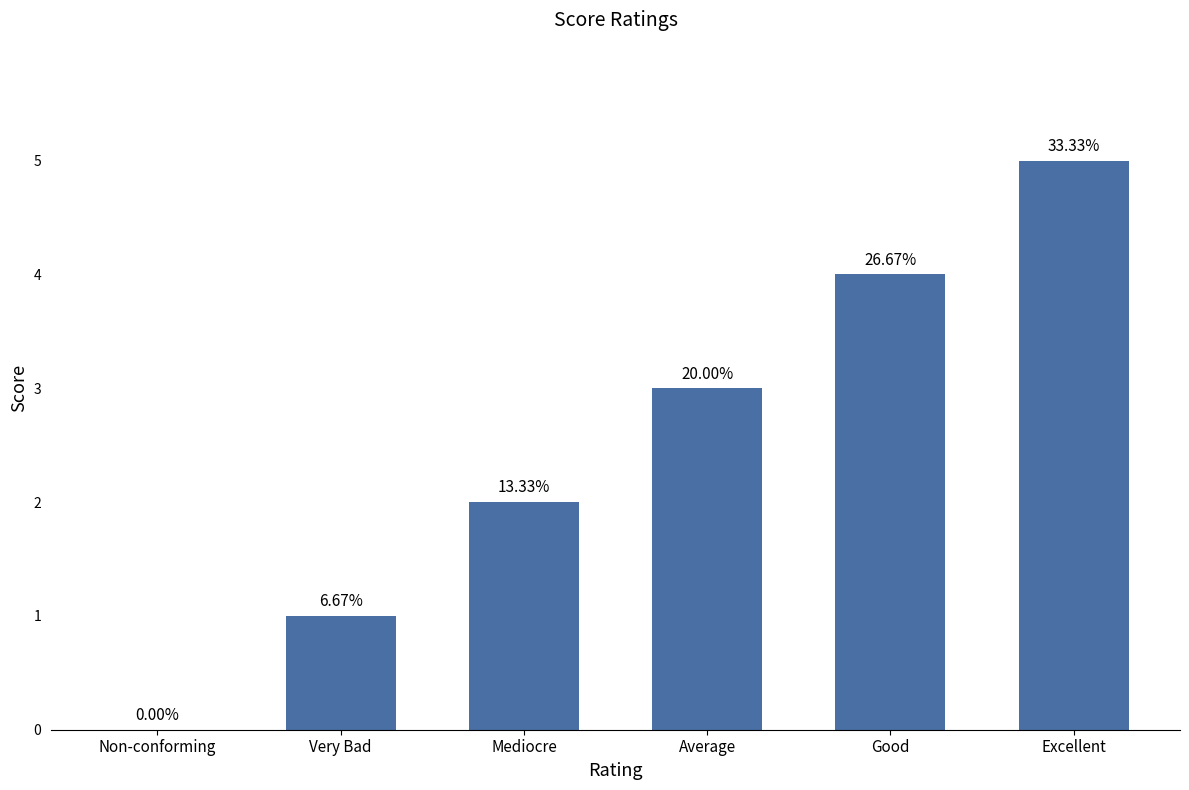

The chart shows a value of 3 at Average. True or false?

True